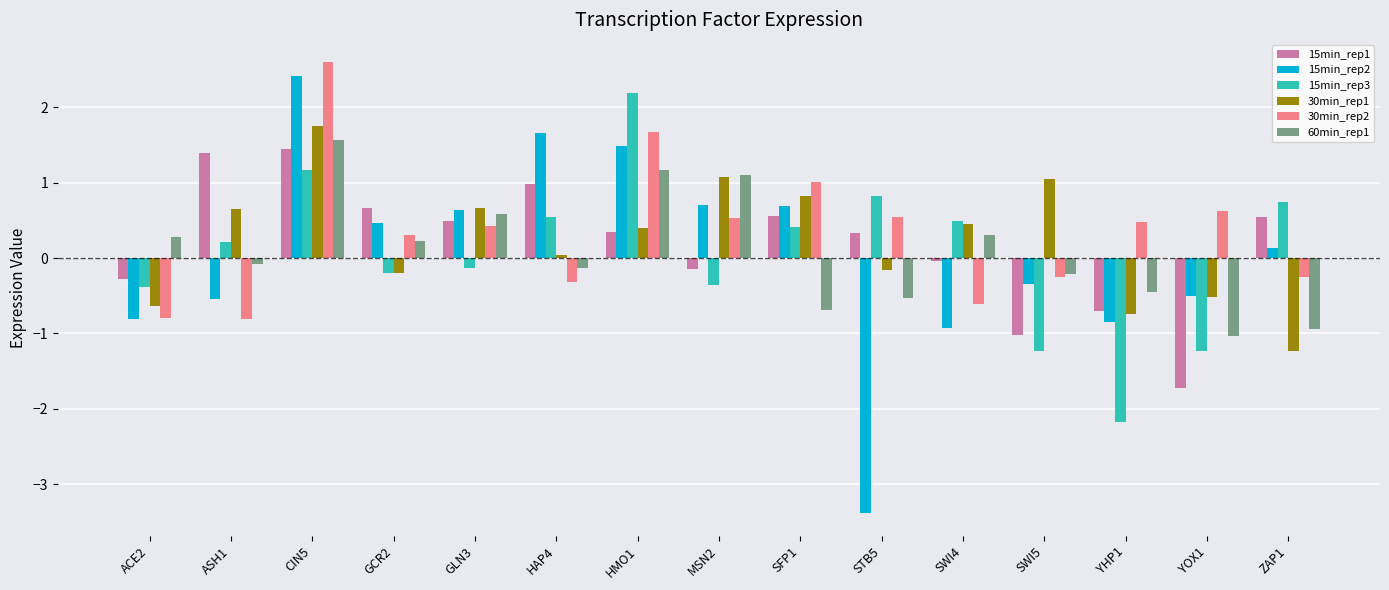

Where is 60min_rep1 nearest to the value 0?

ASH1